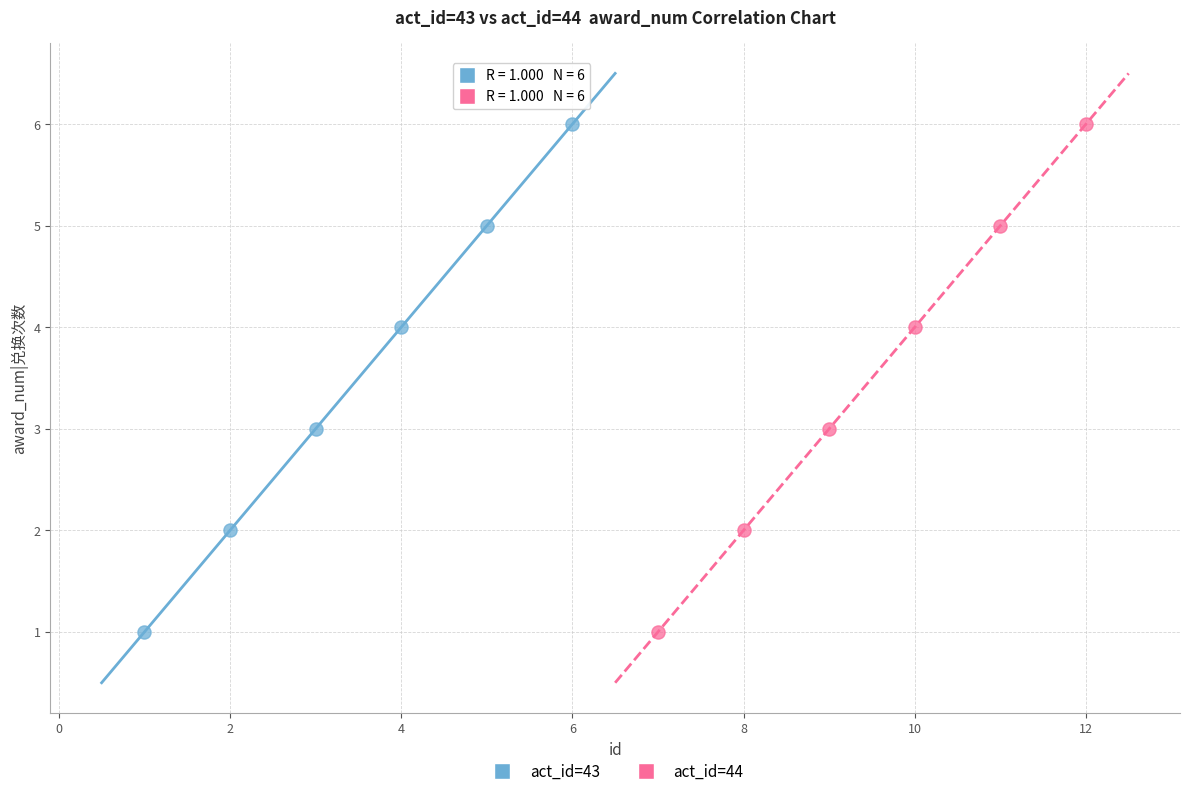

What are all the series names shown in the legend?

act_id=43, act_id=44